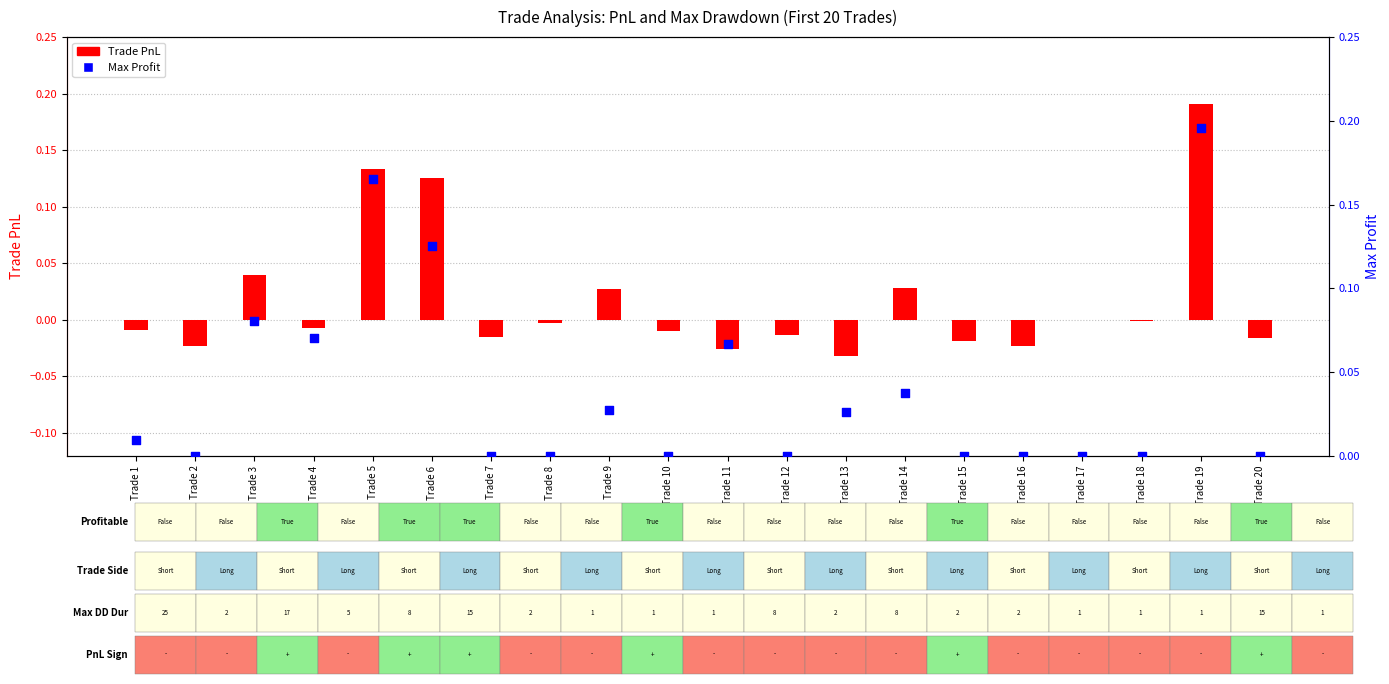

What are all the series names shown in the legend?

Trade PnL, Max Profit